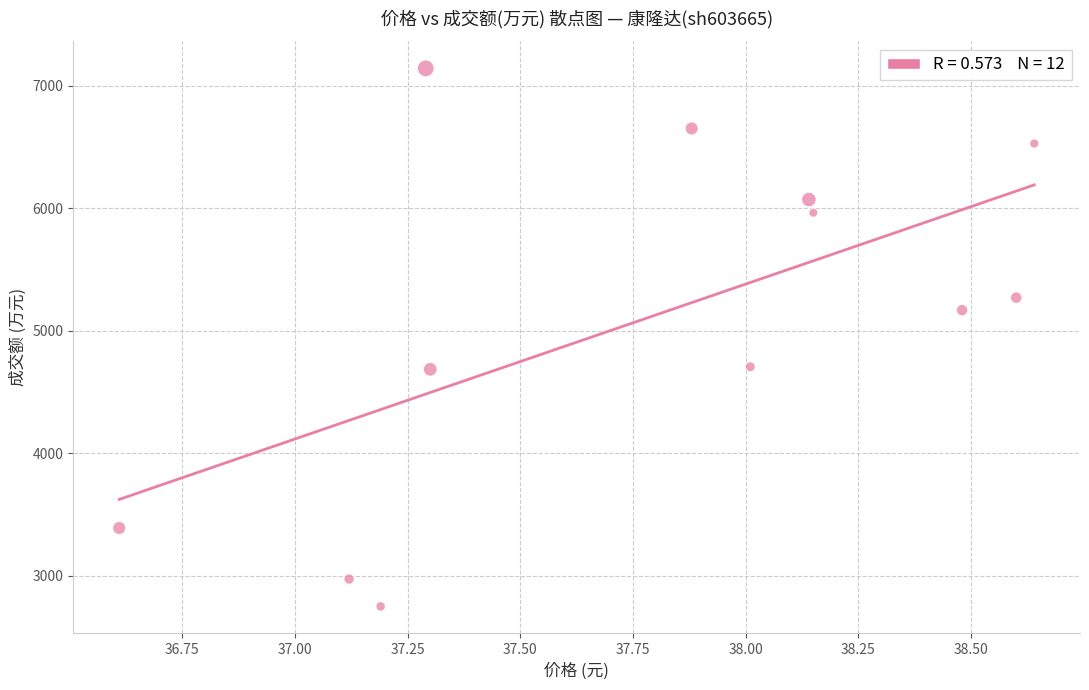

What is the average Y value?

5110